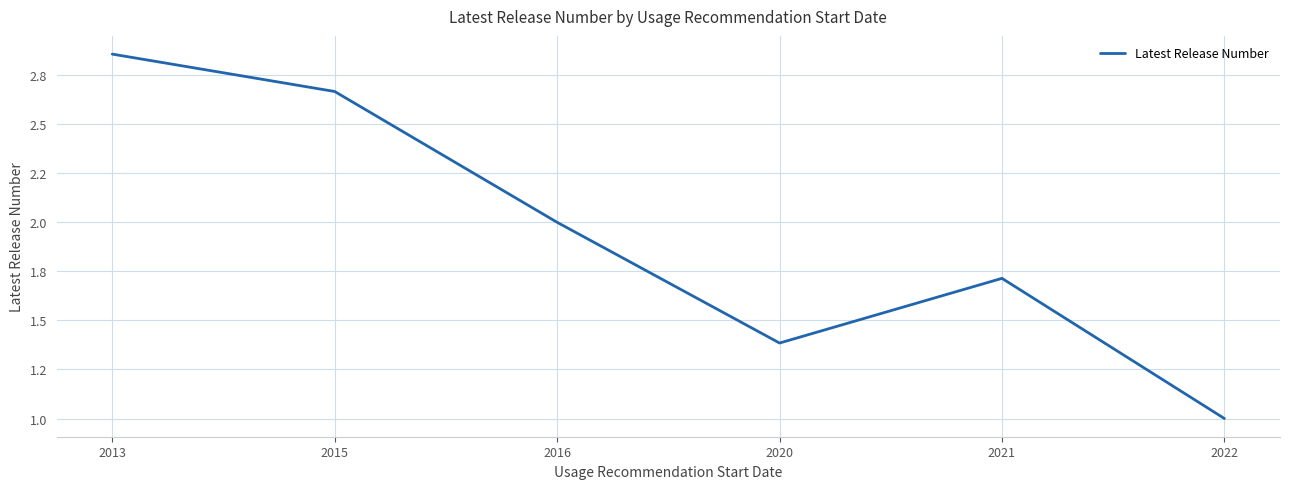

At which category does the data reach its first local valley?

2020